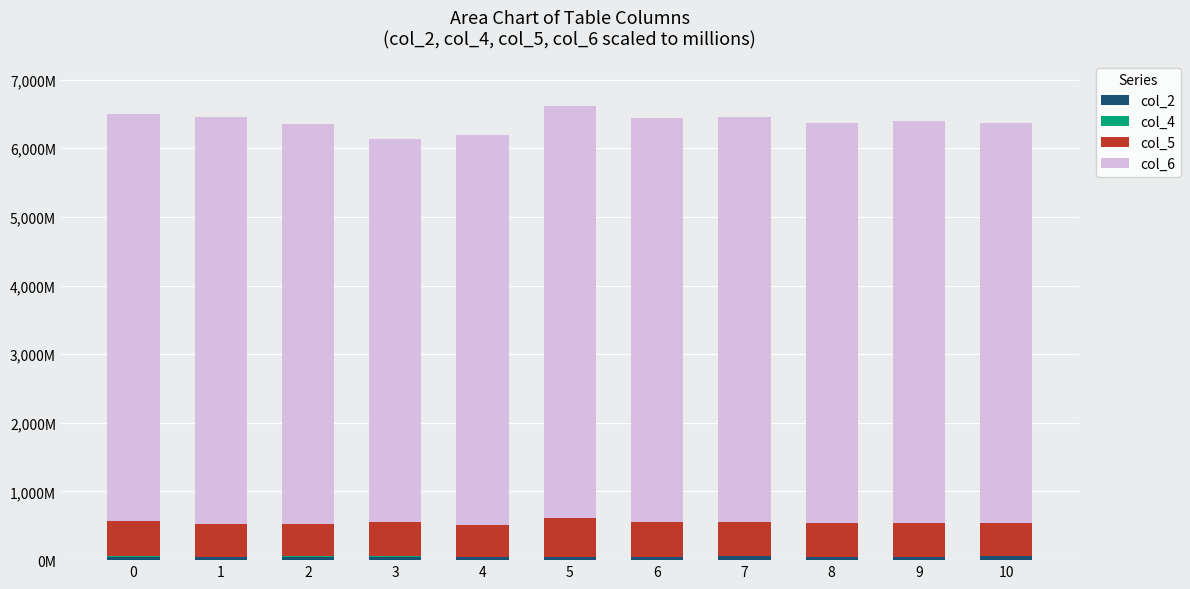

Count the number of categories in the chart.

11